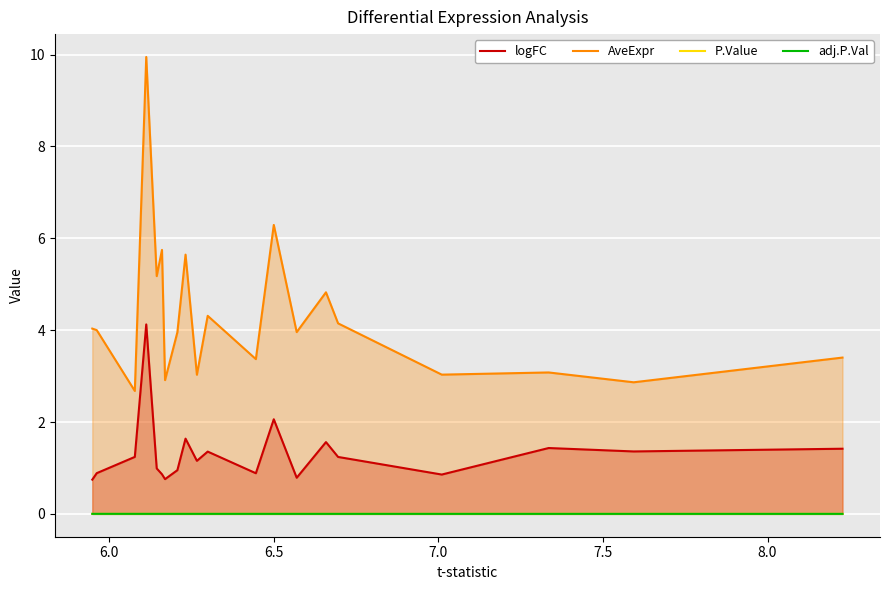

True or false: AveExpr has a value of 4.4 at 7.0.

False